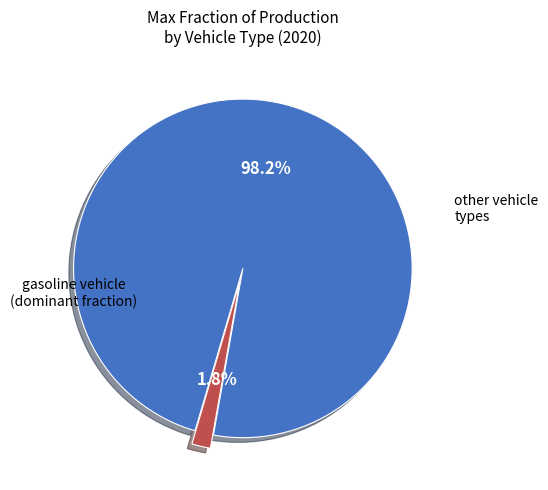

Is there a majority slice in this chart?

Yes